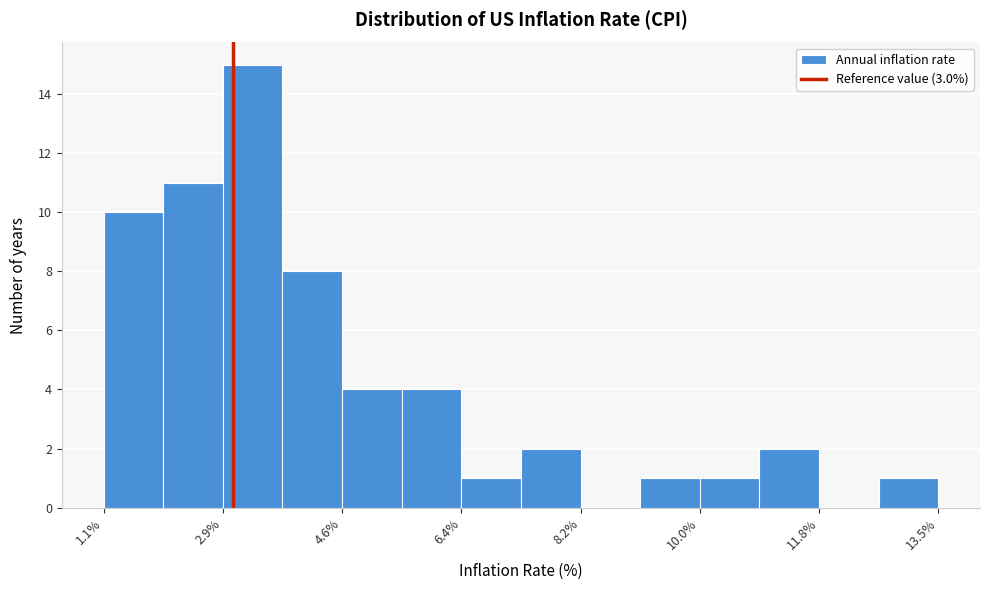

Which range on the x-axis has the tallest bar?

2.8 to 3.8